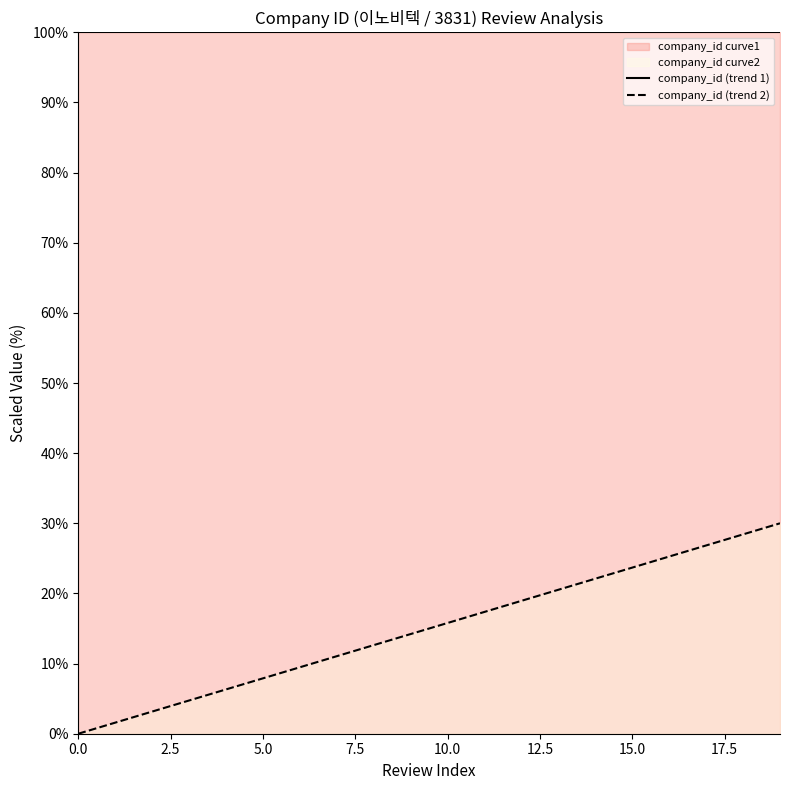

What is the maximum value for company_id (trend 2)?

30.0